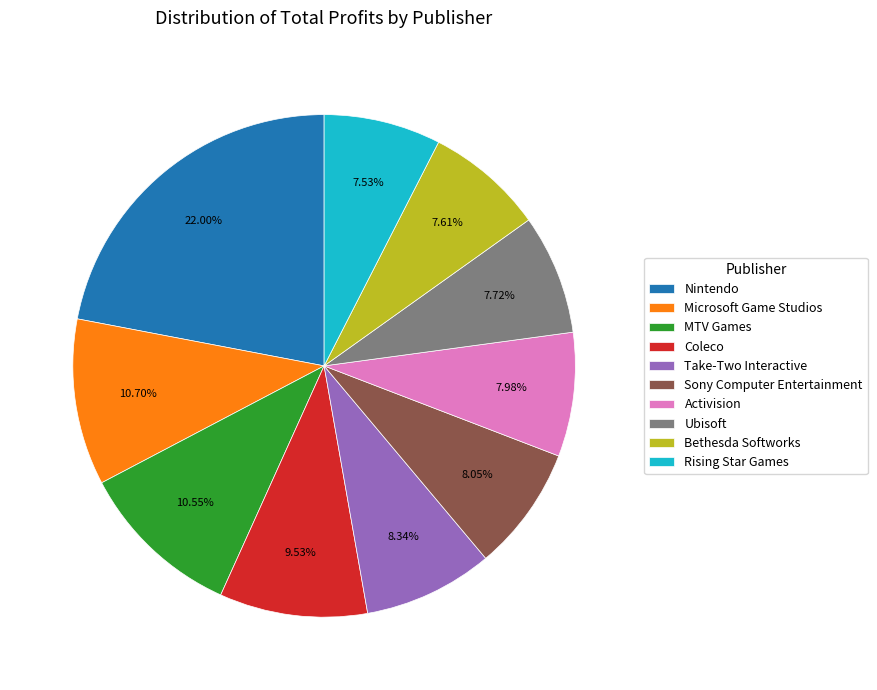

Which category has the biggest portion of the pie?

Nintendo